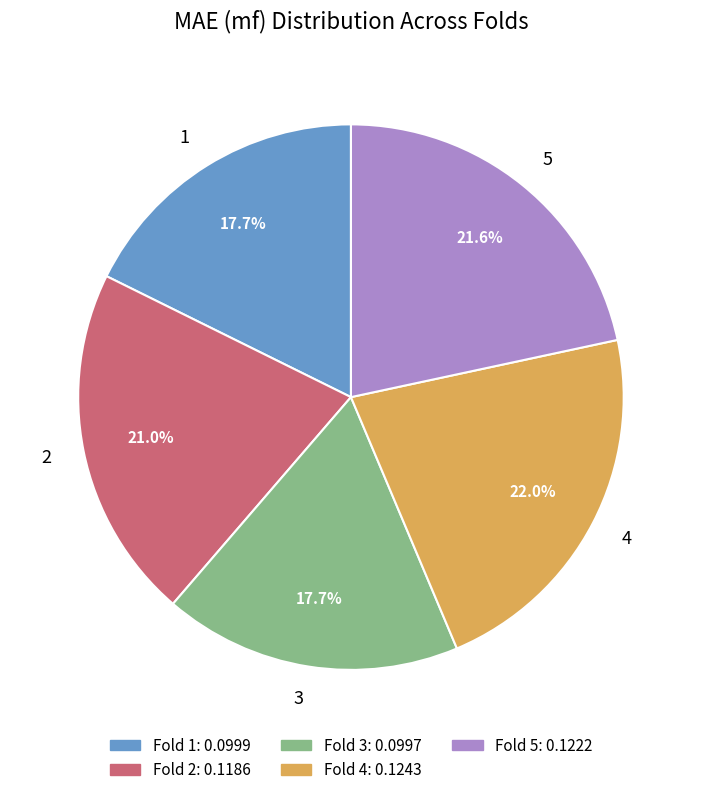

To the nearest percent, what portion does 1 represent?

18%